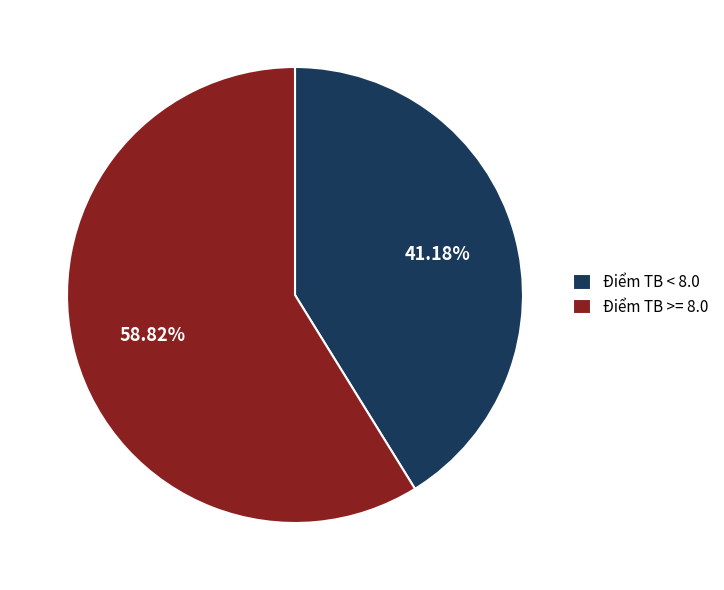

How many segments does this pie chart have?

2